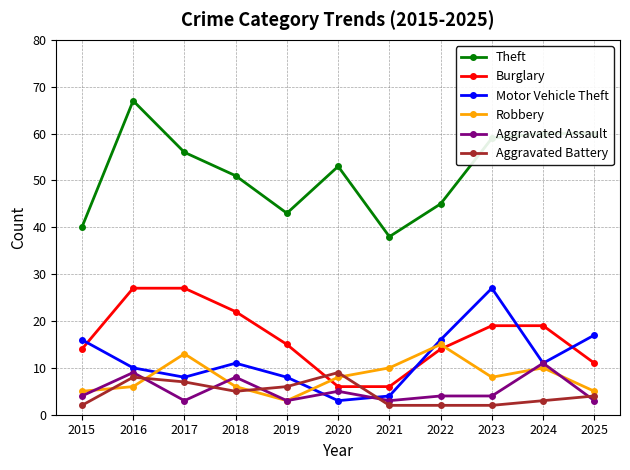

At how many categories does at least one series exceed 4?

11